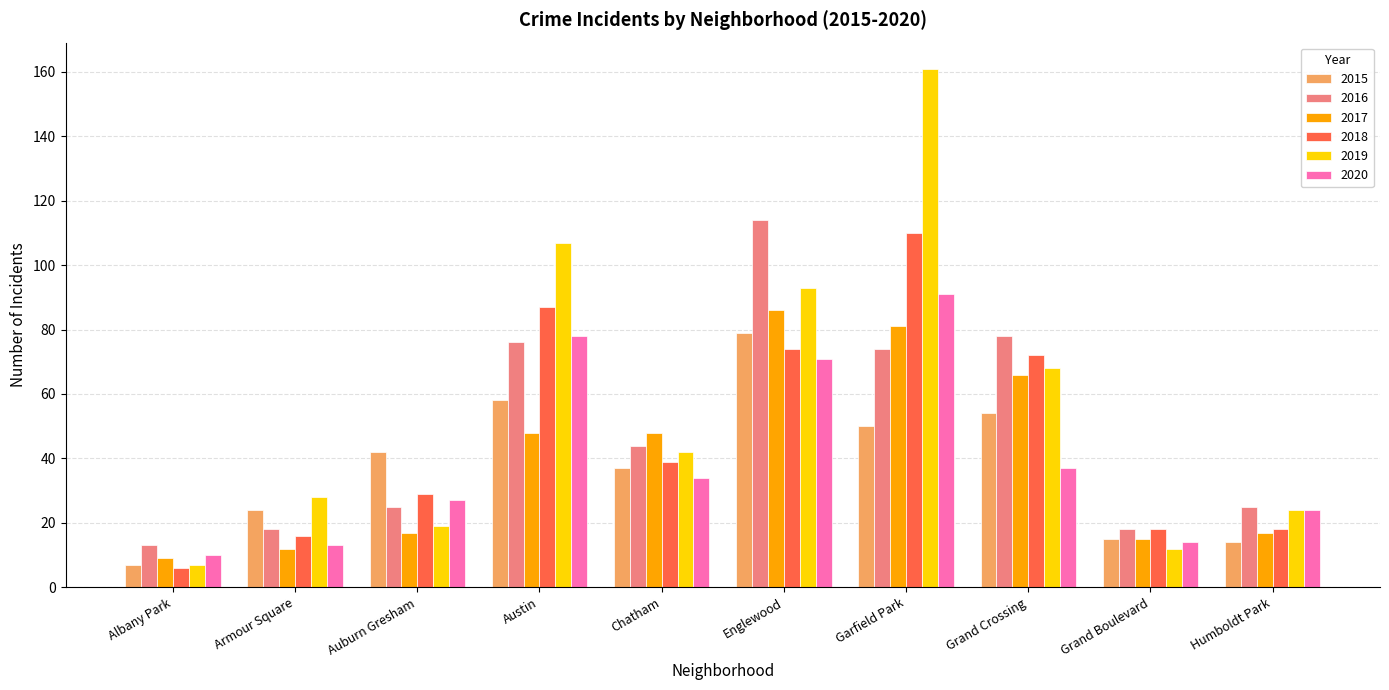

Reading right to left, extract all data points from this chart.

2015: 14	15	54	50	79	37	58	42	24	7
2016: 25	18	78	74	114	44	76	25	18	13
2017: 17	15	66	81	86	48	48	17	12	9
2018: 18	18	72	110	74	39	87	29	16	6
2019: 24	12	68	161	93	42	107	19	28	7
2020: 24	14	37	91	71	34	78	27	13	10